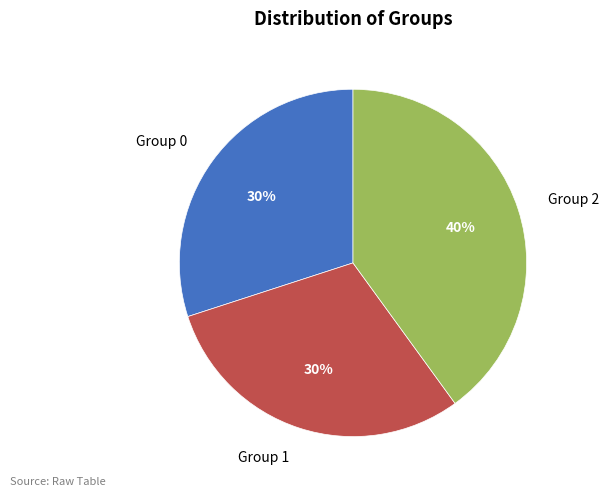

How many segments does this pie chart have?

3